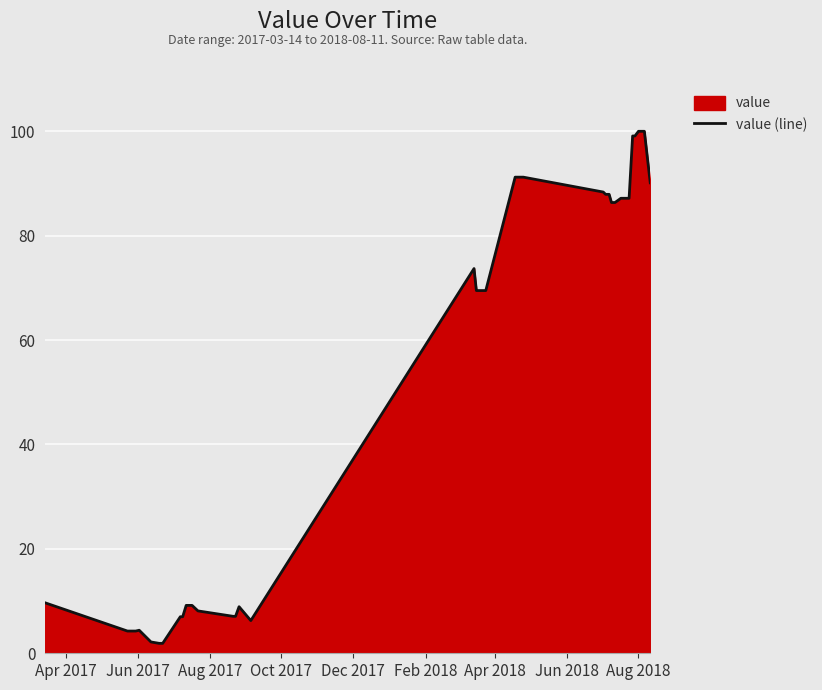

What is the difference between the maximum and minimum values?

98.1